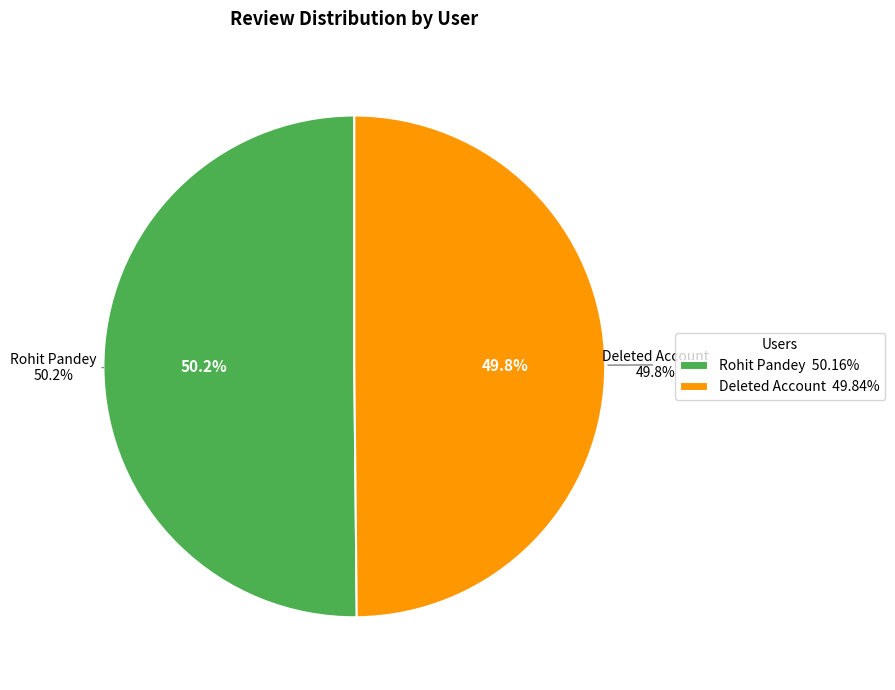

To the nearest percent, what portion does Rohit Pandey represent?

50%